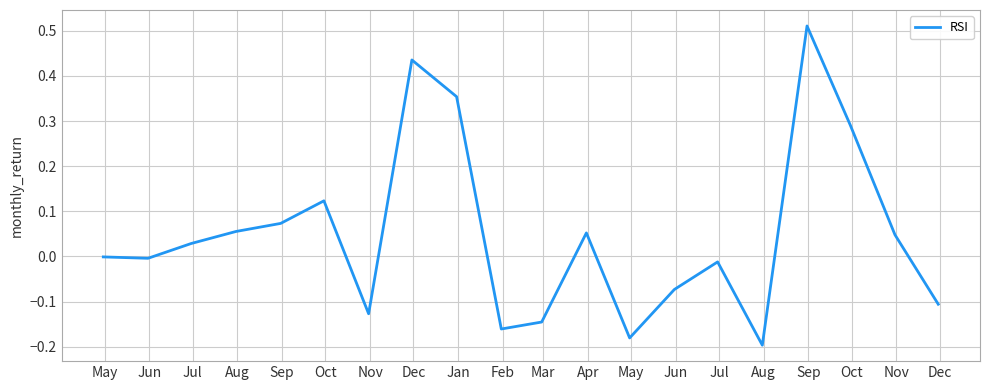

What is the difference between the second highest and minimum values?

0.6